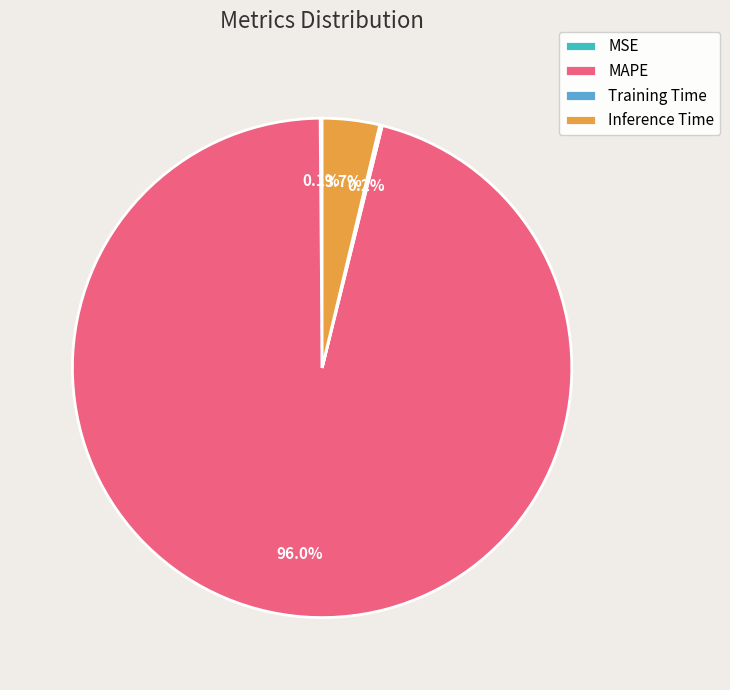

What is the largest slice in the pie chart?

MAPE